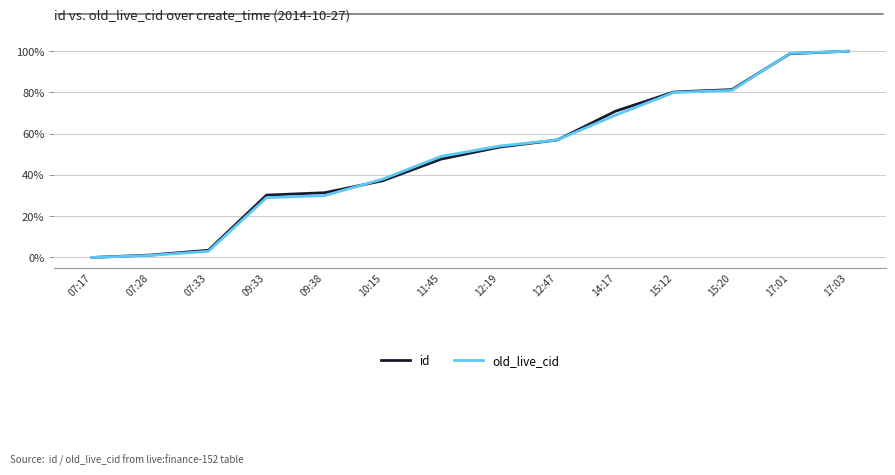

The value of id at 12:19 is 0.5. True or false?

True